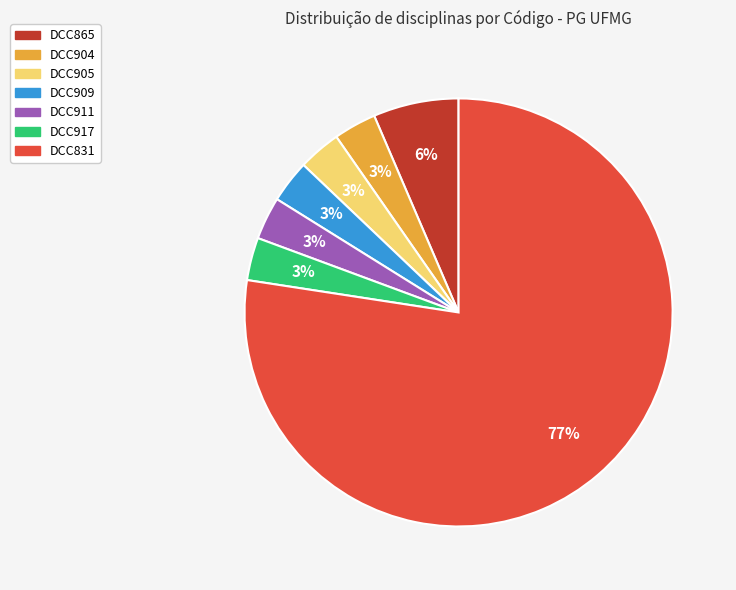

Count the number of slices in the pie.

7